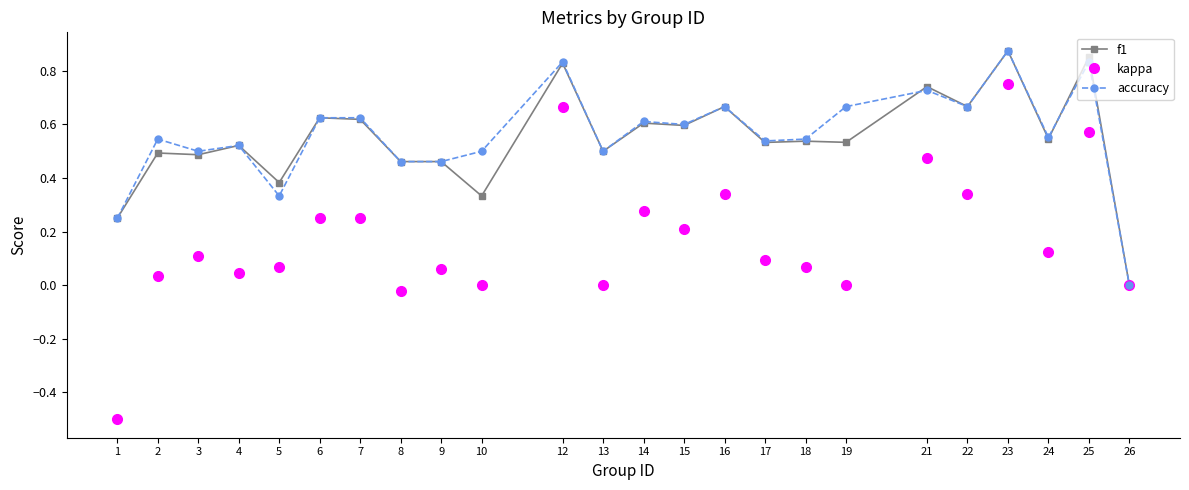

Which series has the widest spread of values?

kappa